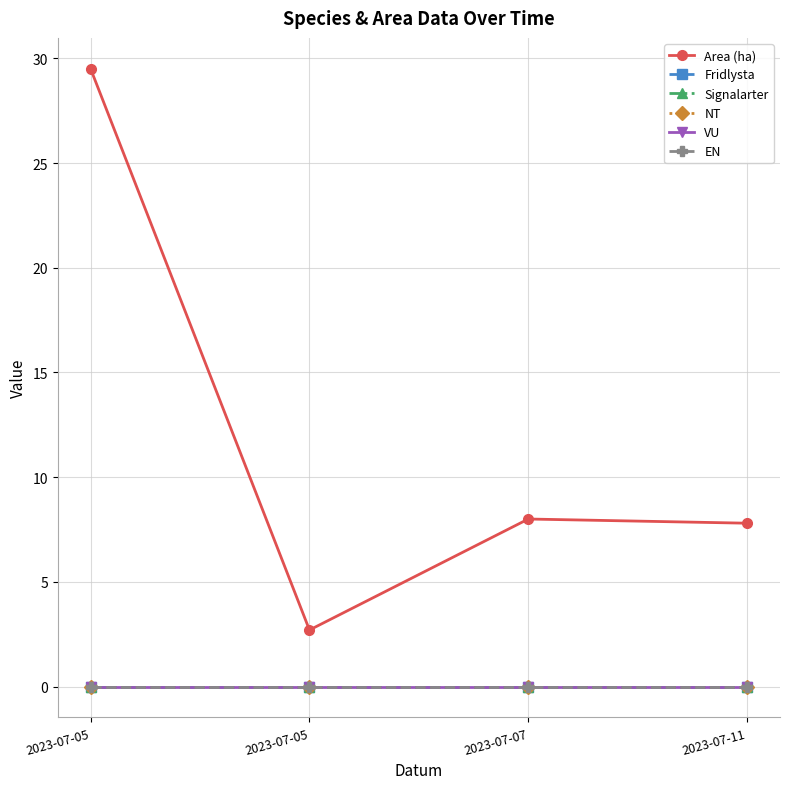

Is this an area chart (filled region under the line)?

No